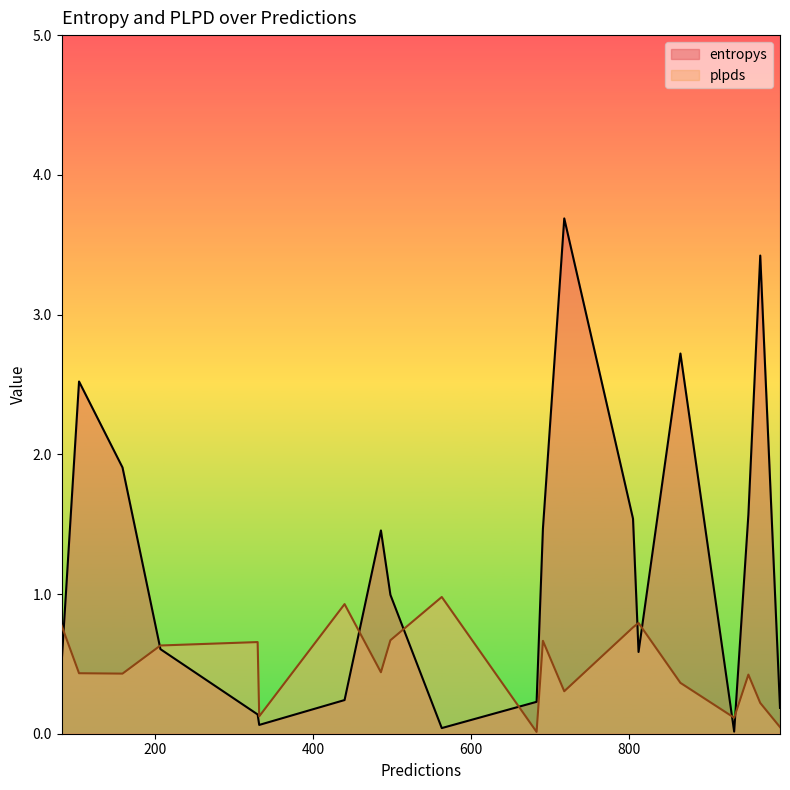

What are all the series names shown in the legend?

entropys, plpds